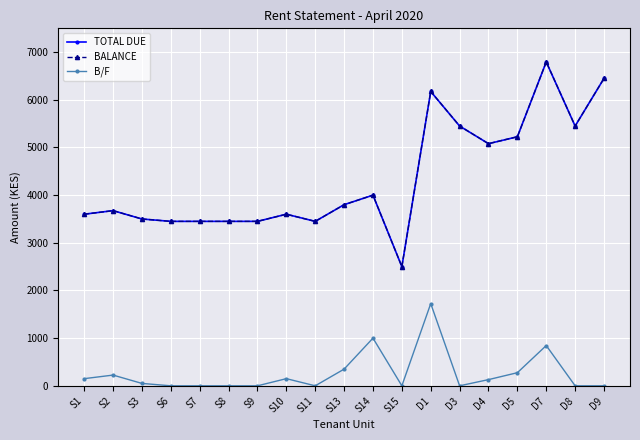

At which label is B/F closest to 862?

D7